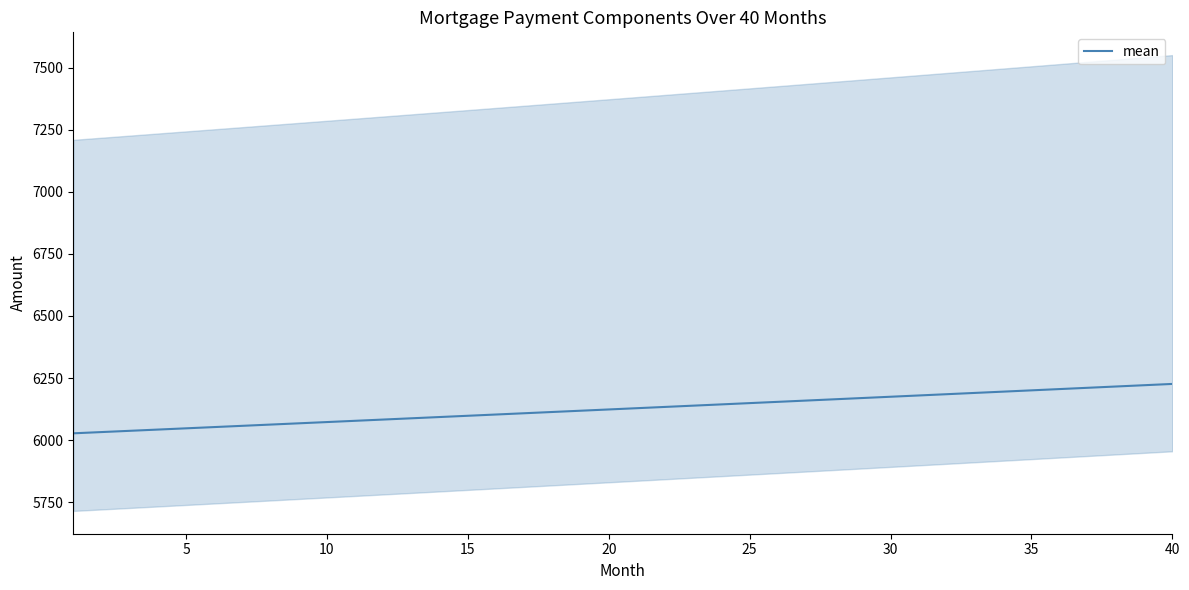

The value of mean at 10 is 9446.9. True or false?

False